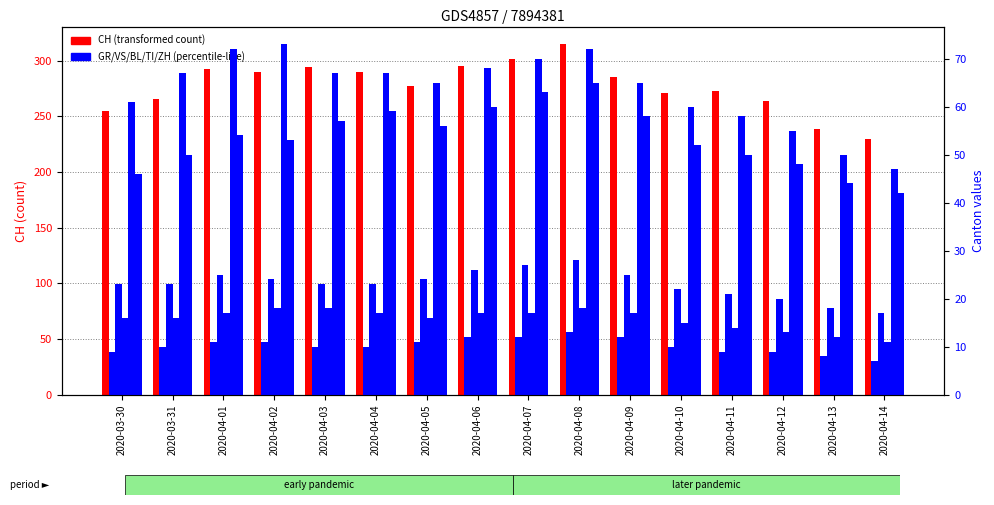

Where is TI nearest to the value 60?

2020-04-10